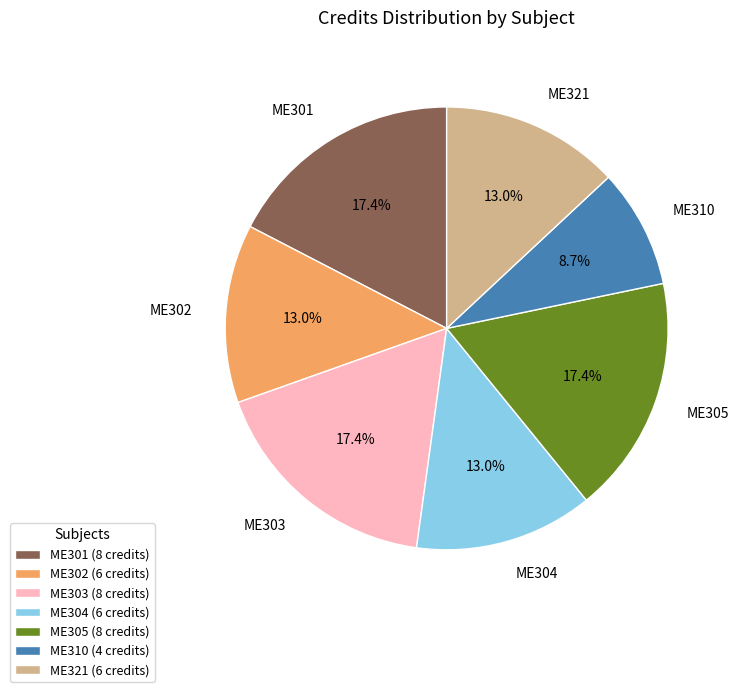

Which has a higher value, ME305 or ME302?

ME305